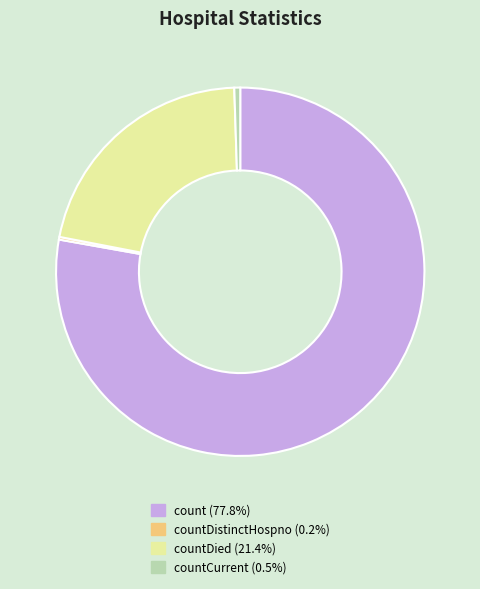

Is there a majority slice in this chart?

Yes